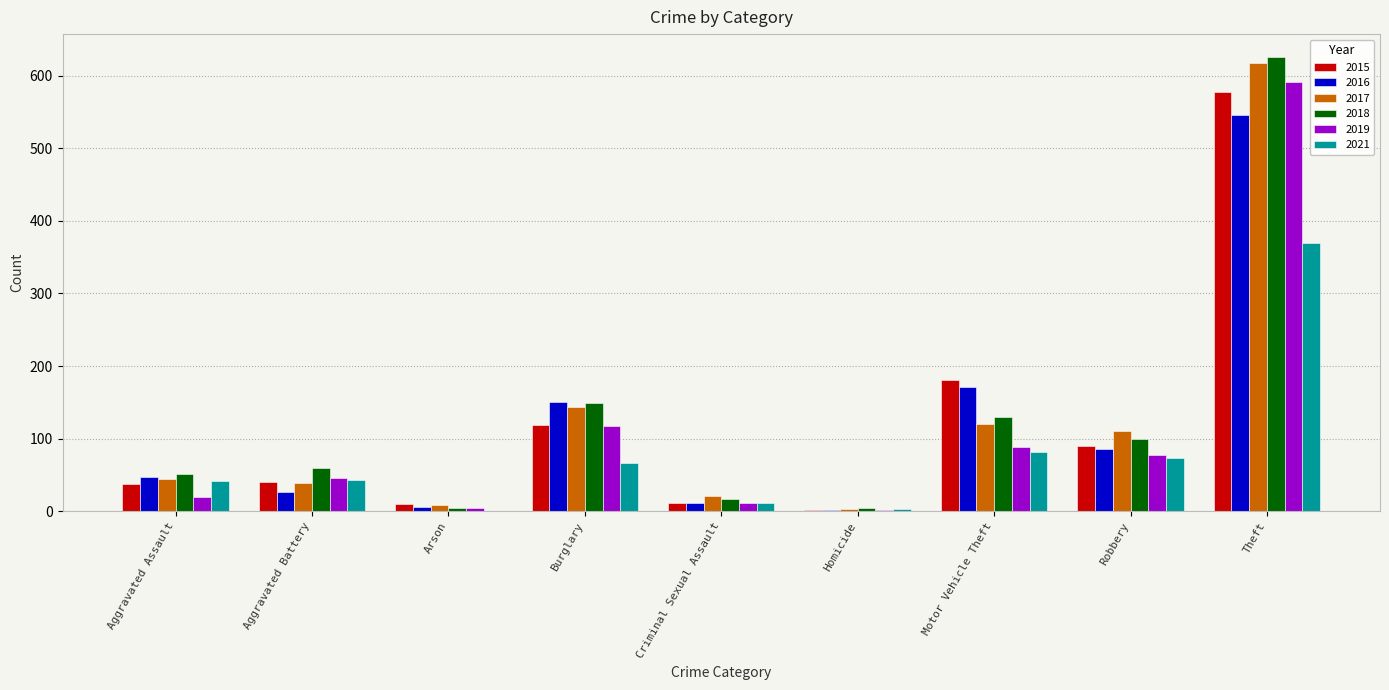

The value of 2021 at Motor Vehicle Theft is 56. True or false?

False